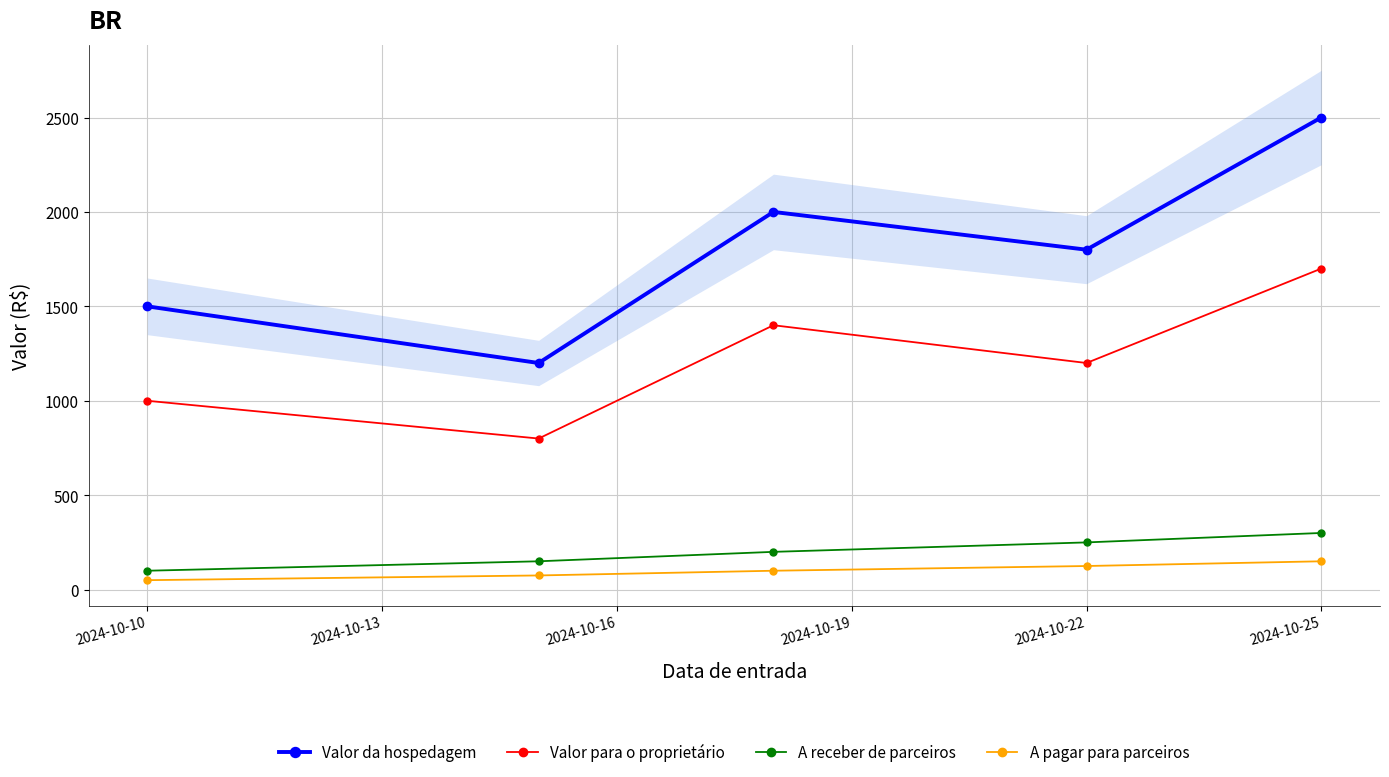

Does the chart have visible grid lines?

Yes